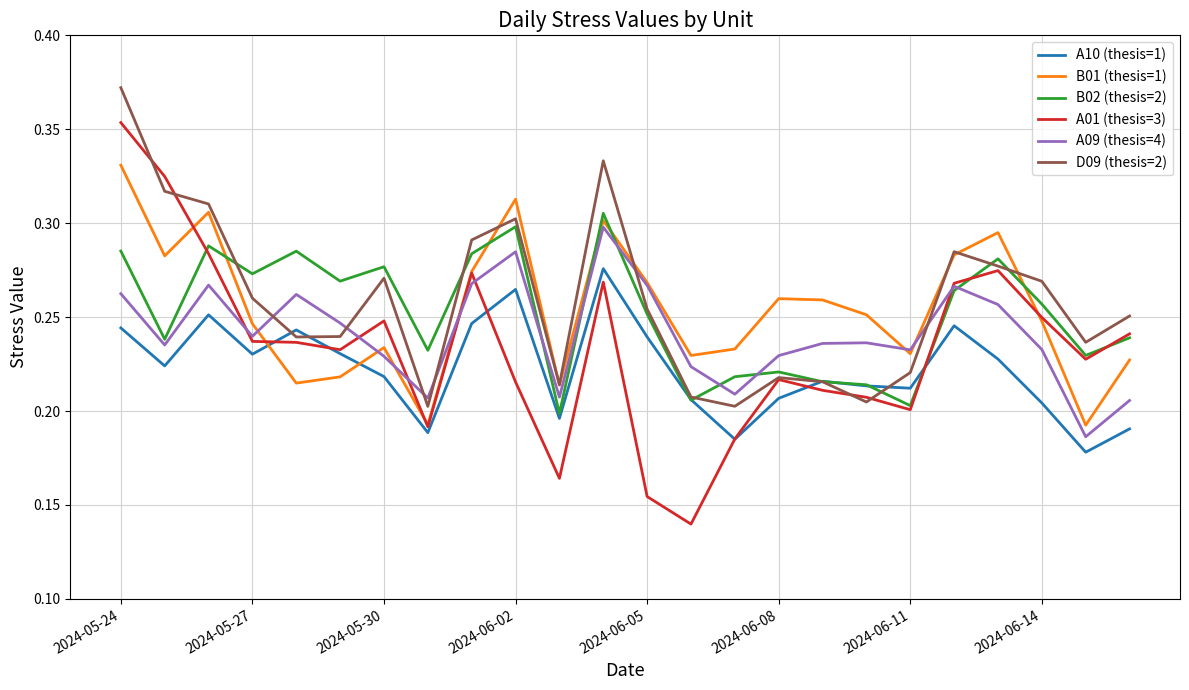

Is this an area chart (filled region under the line)?

No